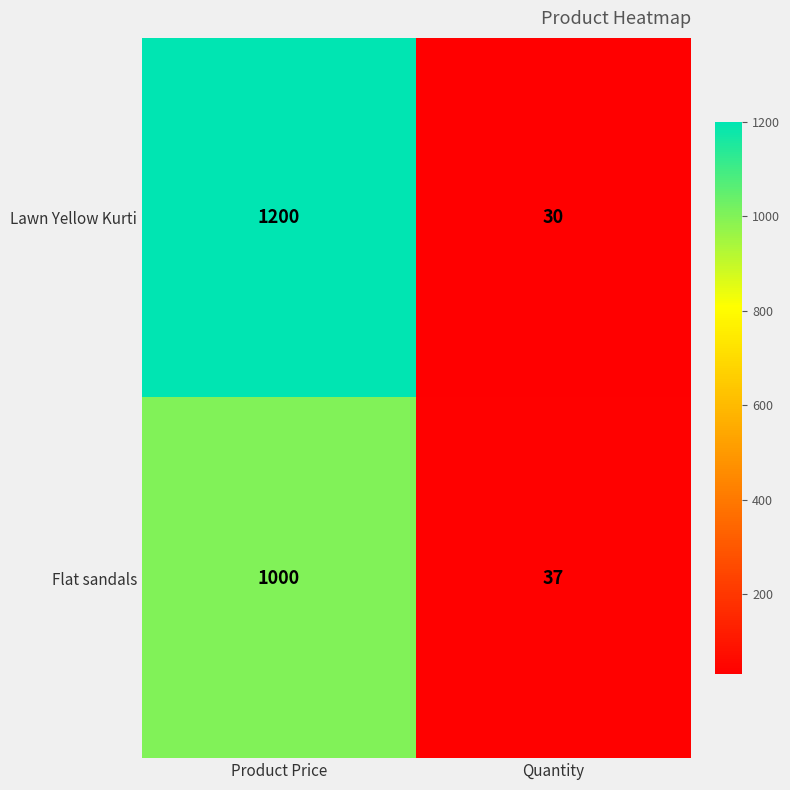

At which category is the sum across all series the highest?

Product Price